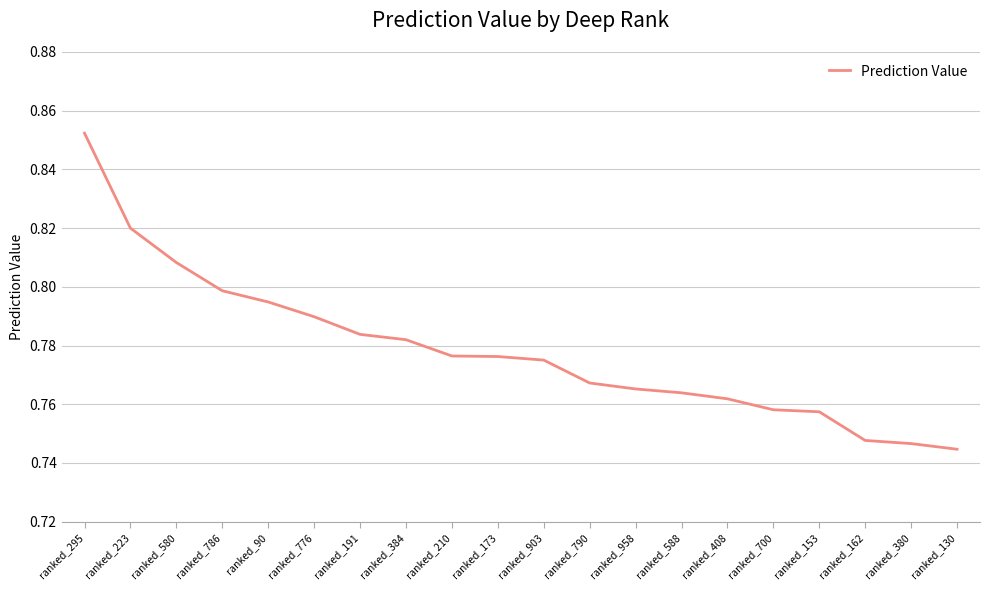

Between ranked_958 and ranked_173, which is larger?

ranked_173